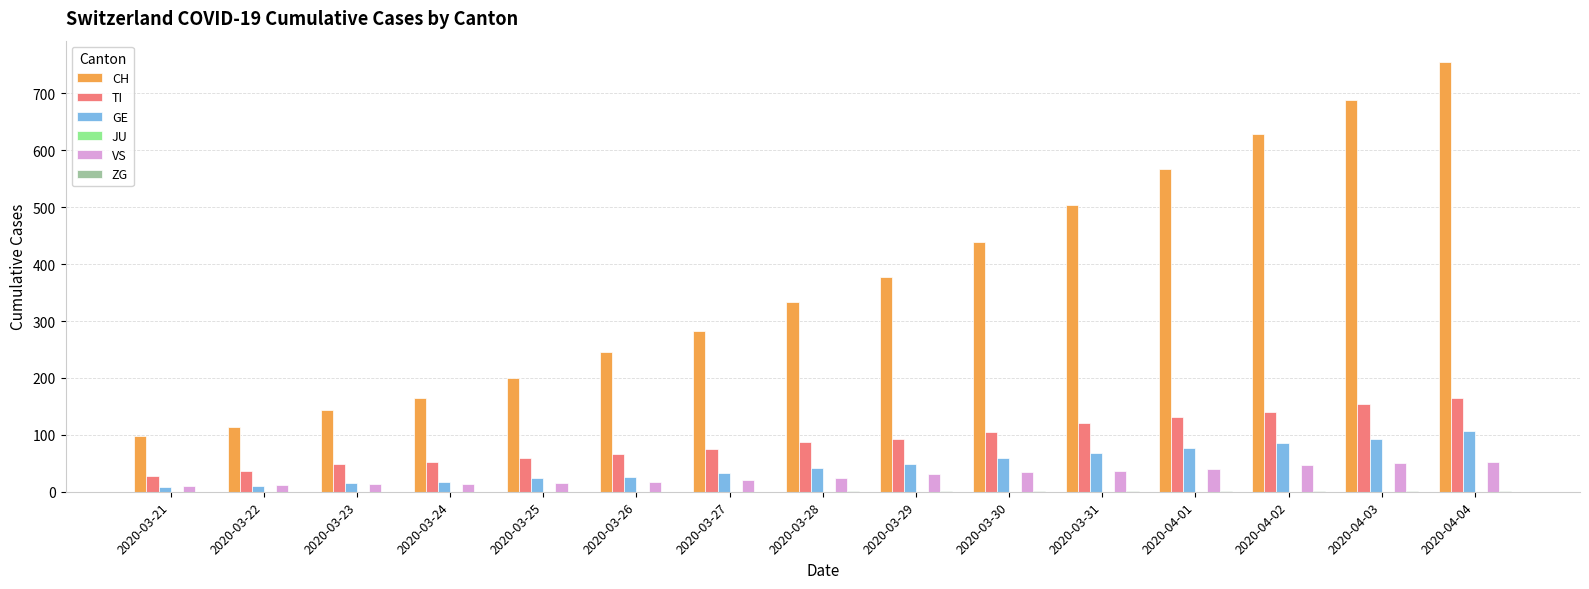

Which category has the highest value across all series?

2020-04-04